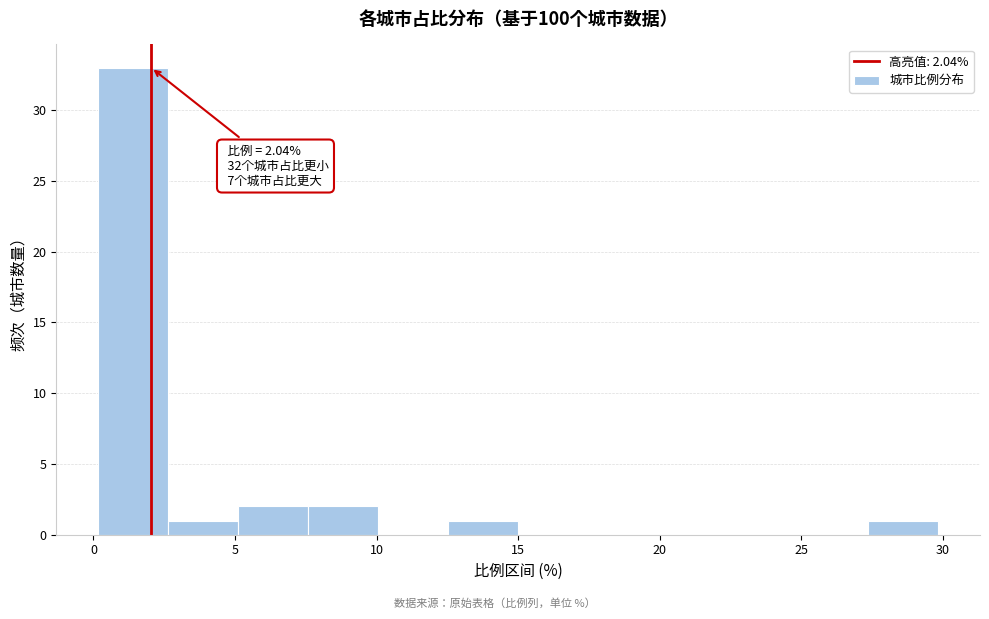

Over which range of the x-axis is the bar tallest?

0.0 to 2.5